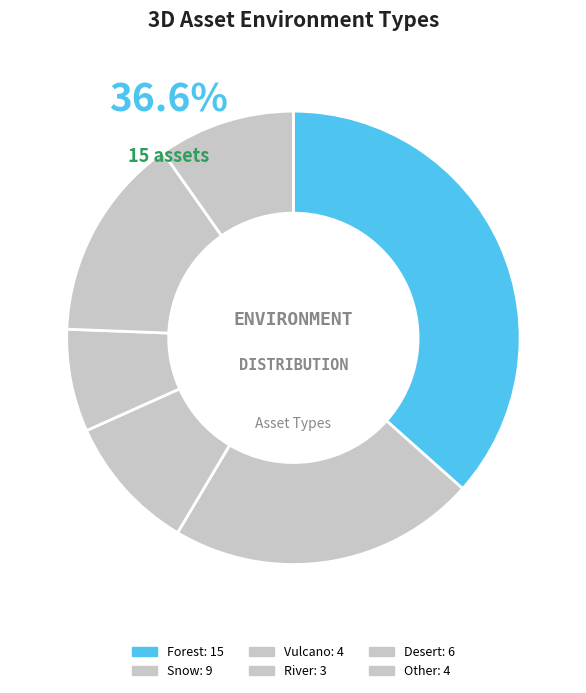

Which category has the smallest portion of the pie?

River